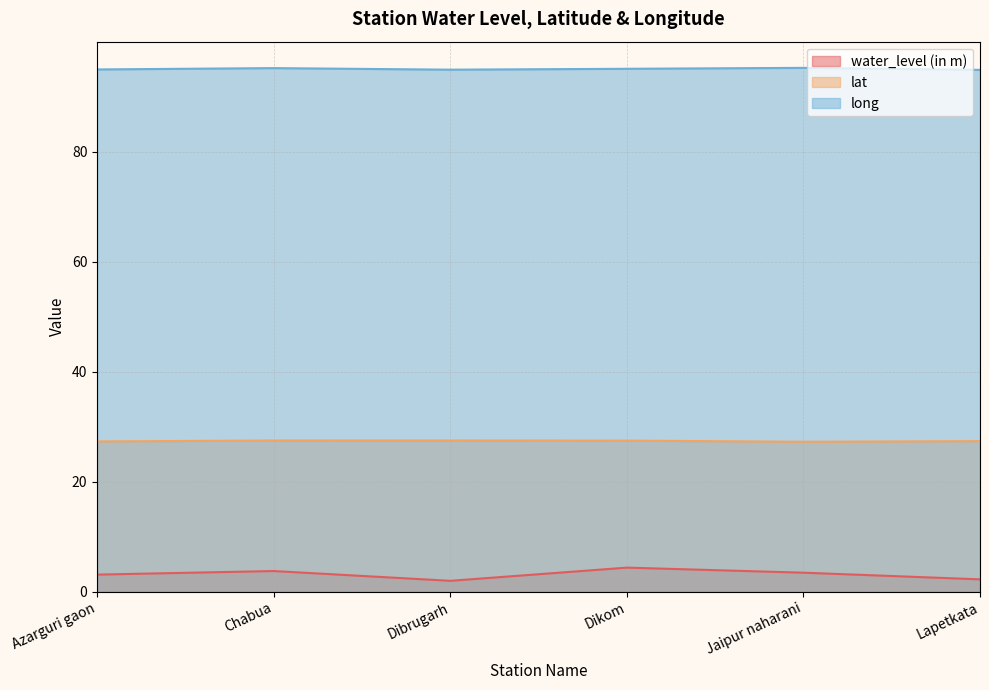

At which label does water_level (in m) first exceed 3?

Azarguri gaon